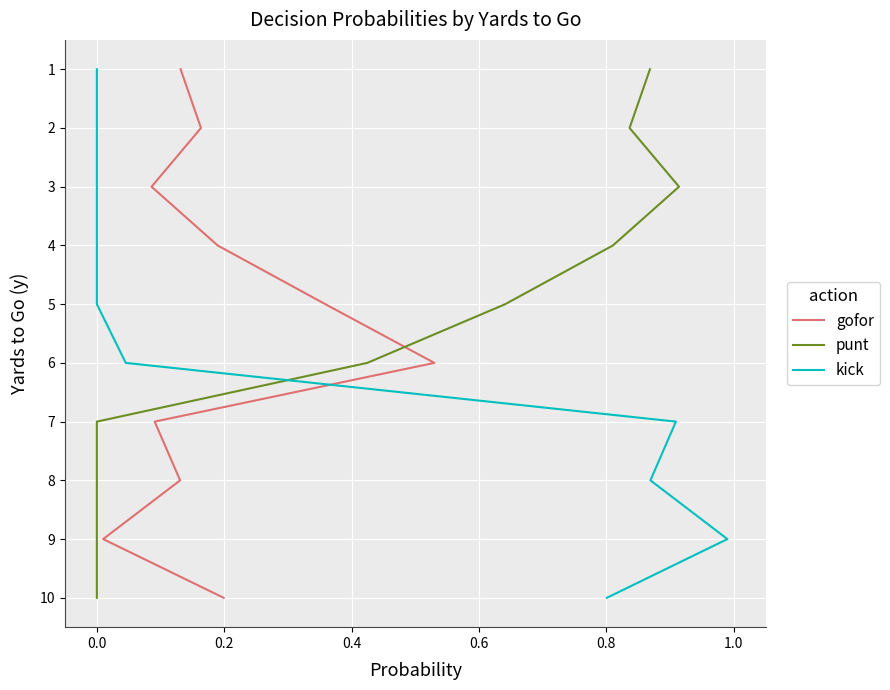

How many distinct data groups are displayed?

3